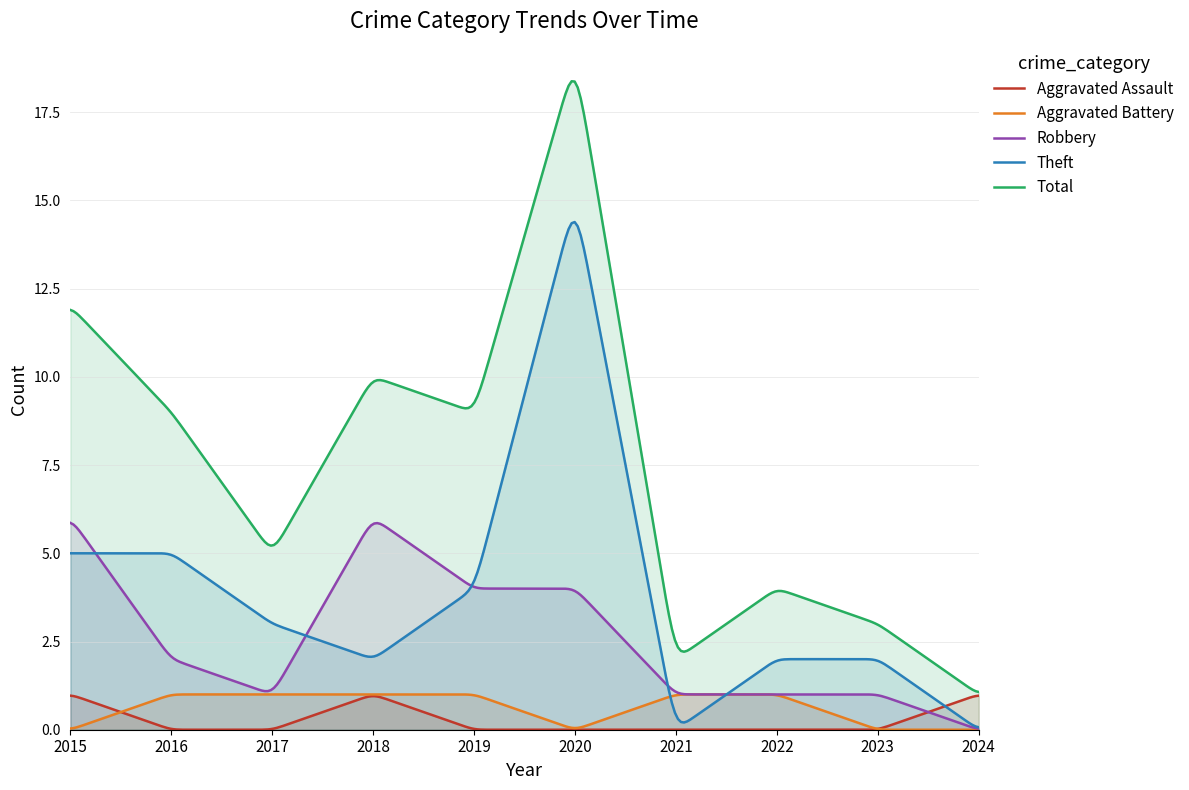

True or false: Aggravated Assault and Total cross at least once.

False